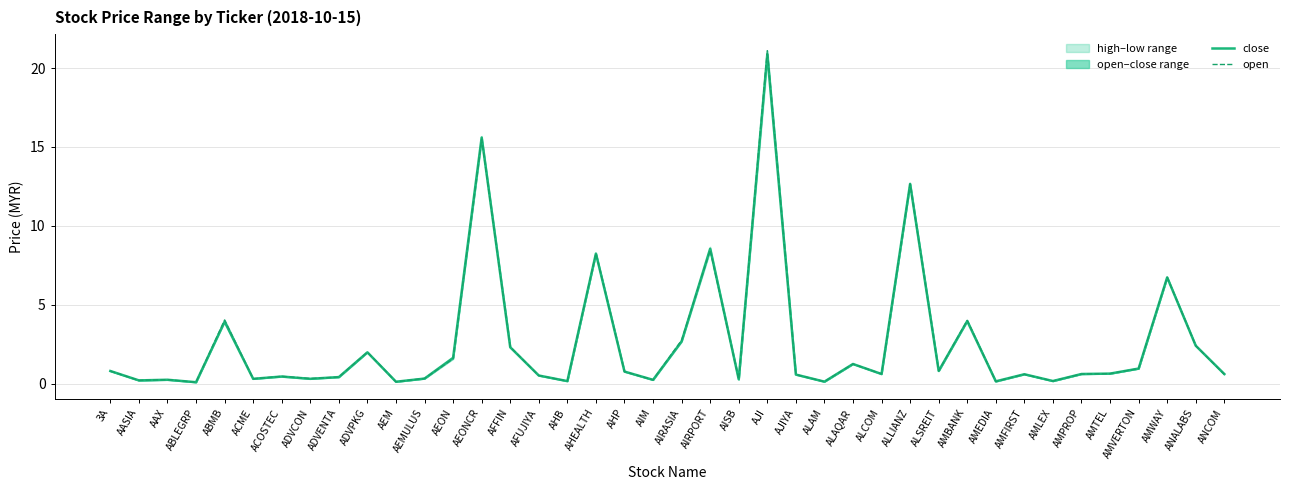

What is the label of the 33rd point from the left?

AMFIRST